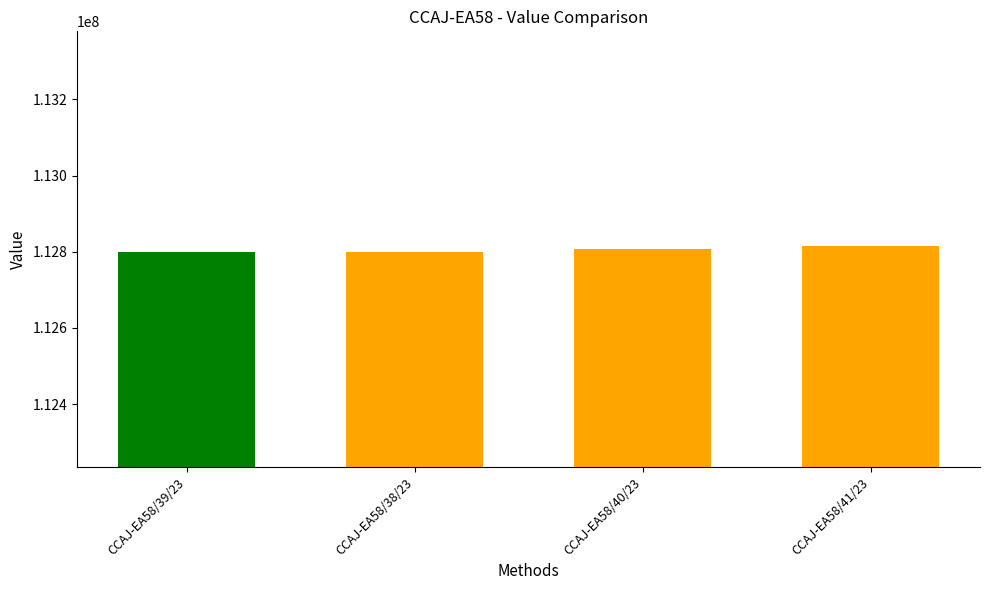

What is the label of the 1st bar from the right?

CCAJ-EA58/41/23